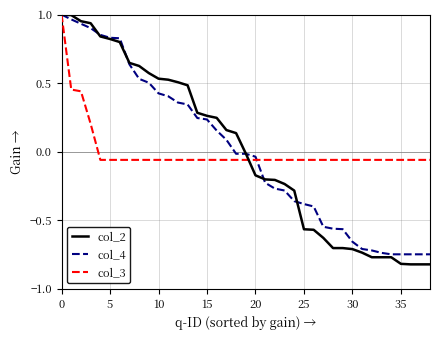

Which series has the widest spread of values?

col_2